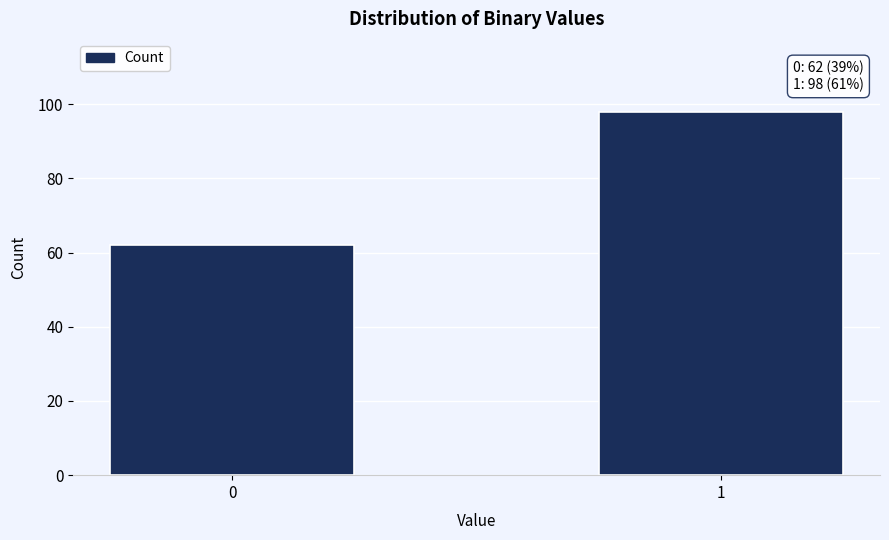

Reading right to left, extract all data points from this chart.

98	62